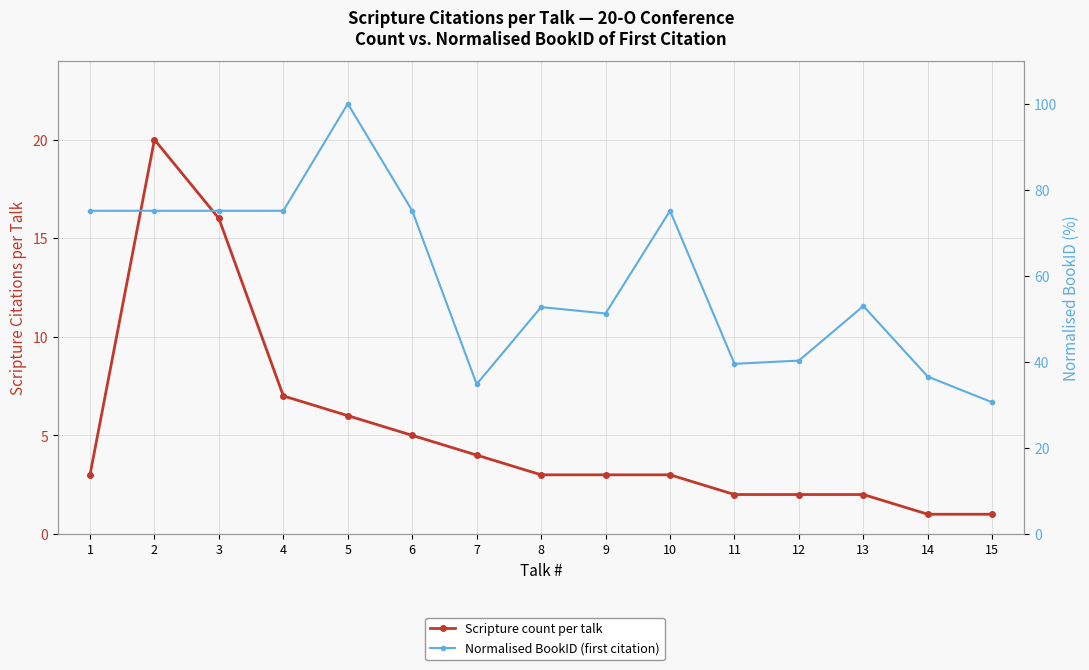

Read the Normalised BookID (first citation) value at 2.

75.1